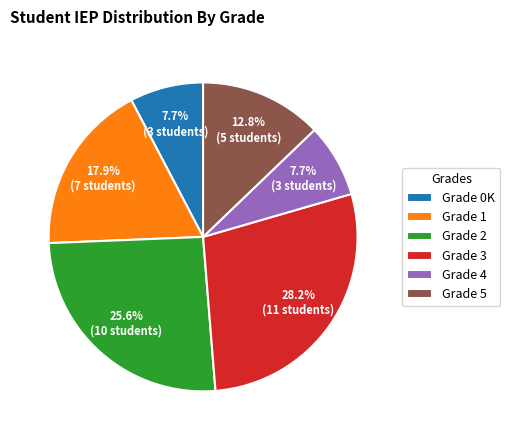

Between Grade 3 and Grade 2, which is larger?

Grade 3